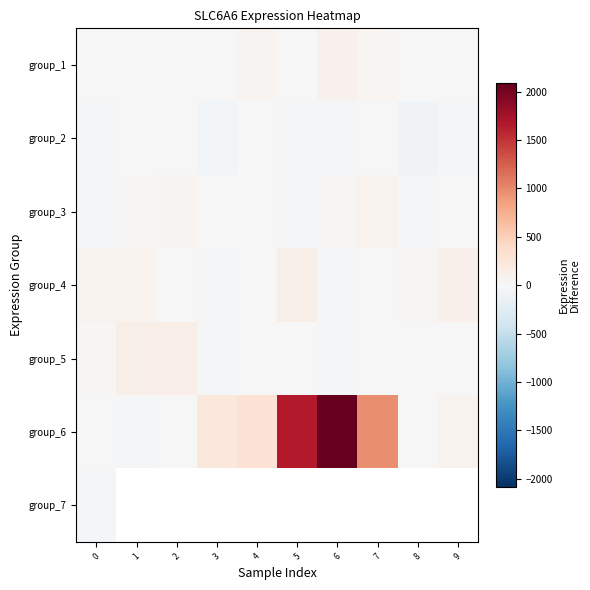

Rank the series by their maximum value, from highest to lowest.

group_6, group_5, group_4, group_1, group_3, group_2, group_7